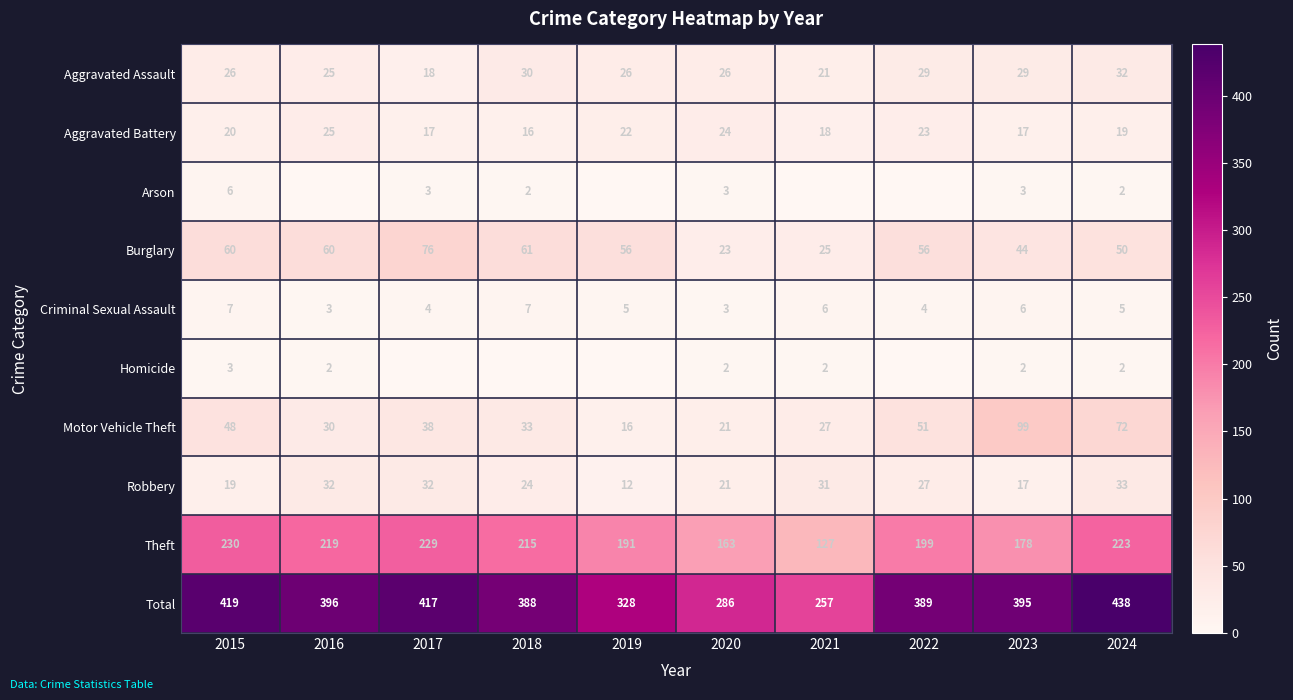

What is the spread (max minus min) of values at 2015?

416